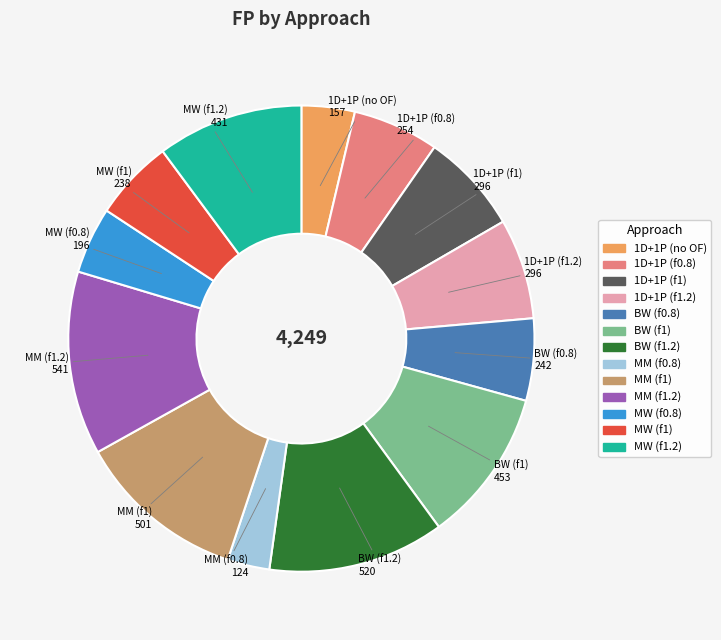

Does MW (f1) represent more than half of the total?

No